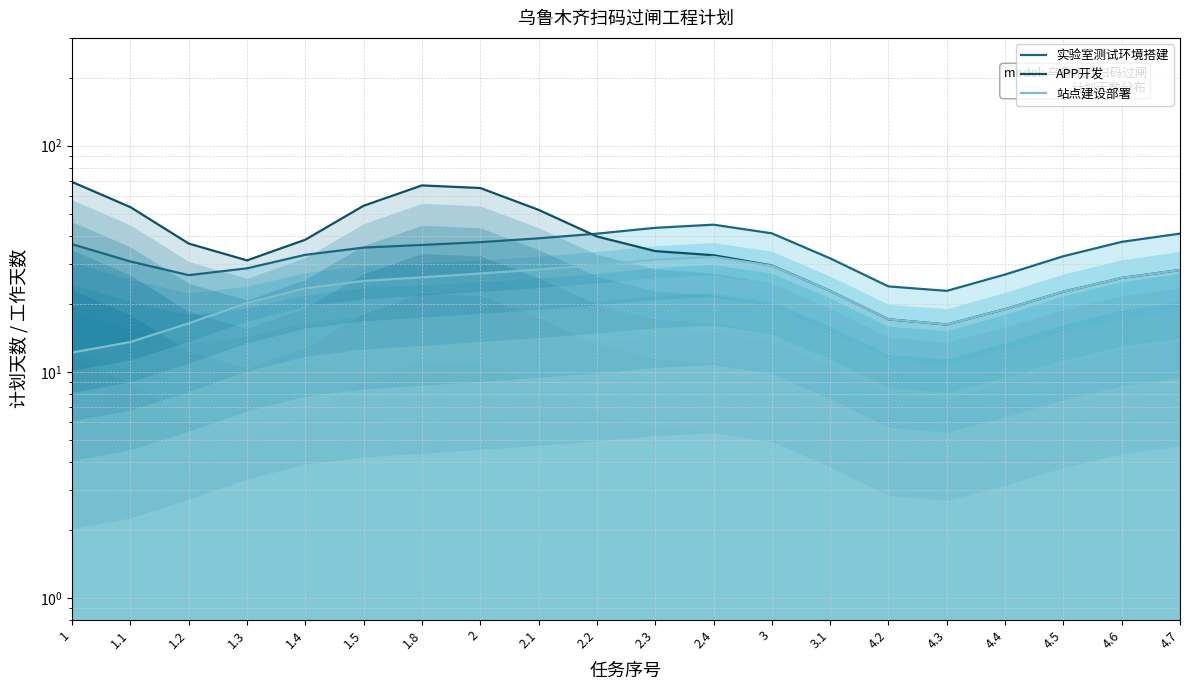

At 3.1, list the series in order from smallest to largest.

站点建设部署, APP开发, 实验室测试环境搭建